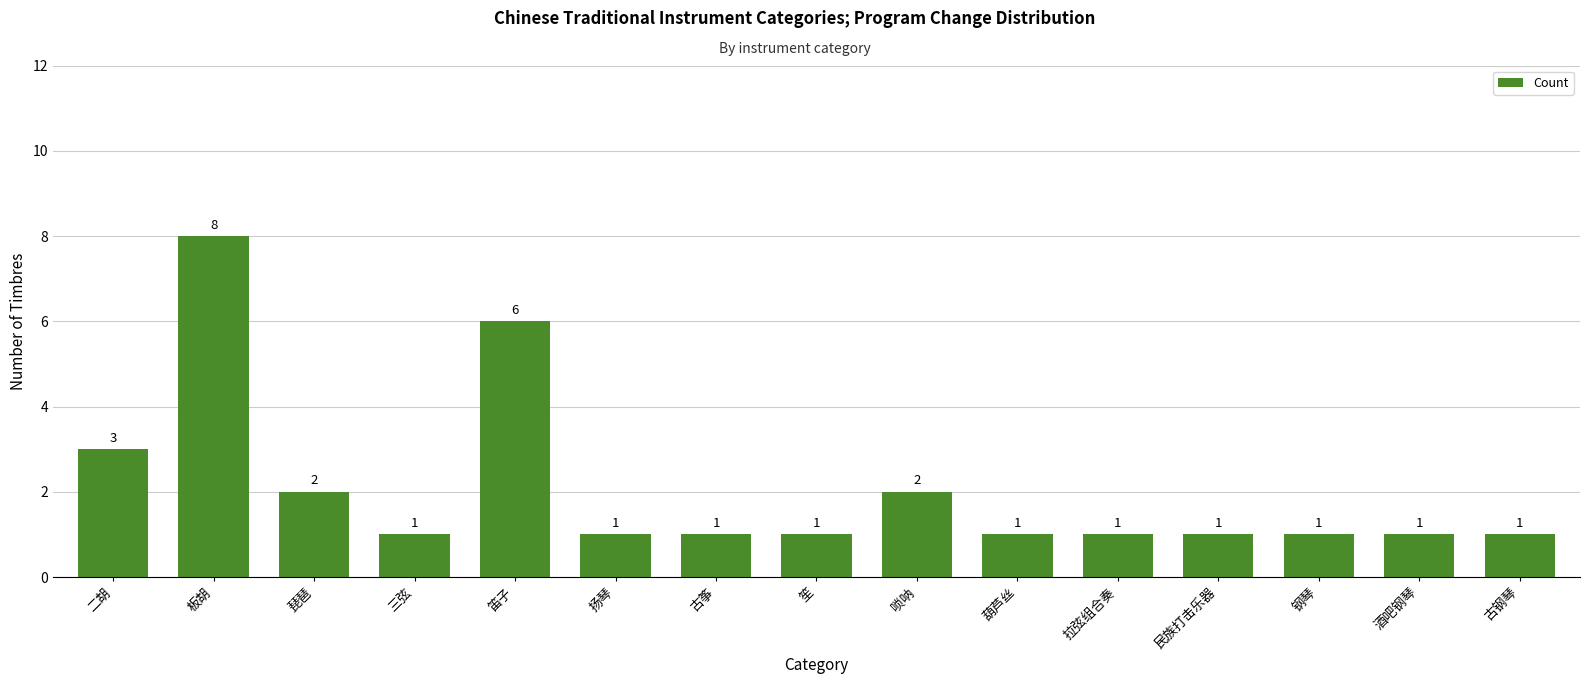

At which label is the value closest to 4?

二胡